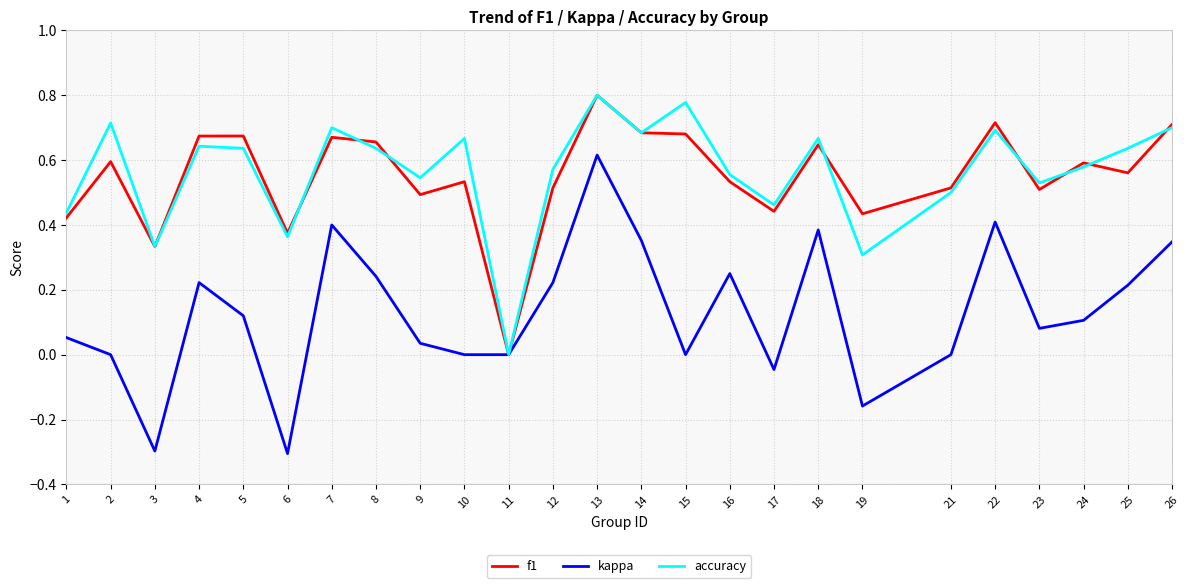

True or false: accuracy and f1 cross at least once.

True